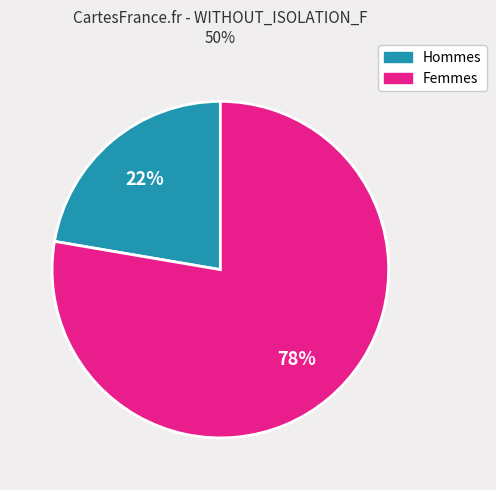

To the nearest percent, what is the average slice percentage?

50%